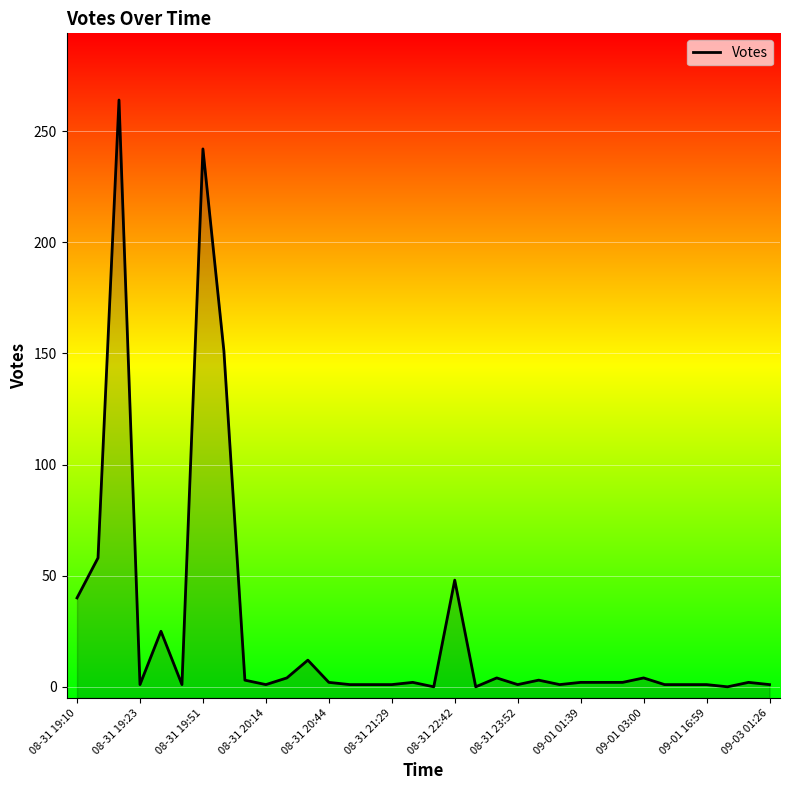

What is the change in value from 08-31 20:14 to 32?

+1